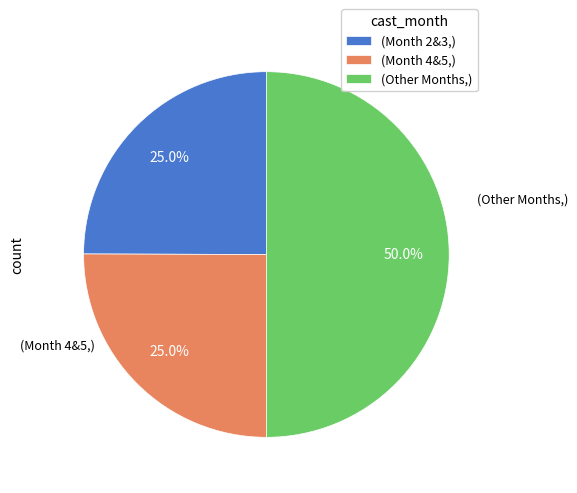

Which category has the biggest portion of the pie?

(Other Months,)